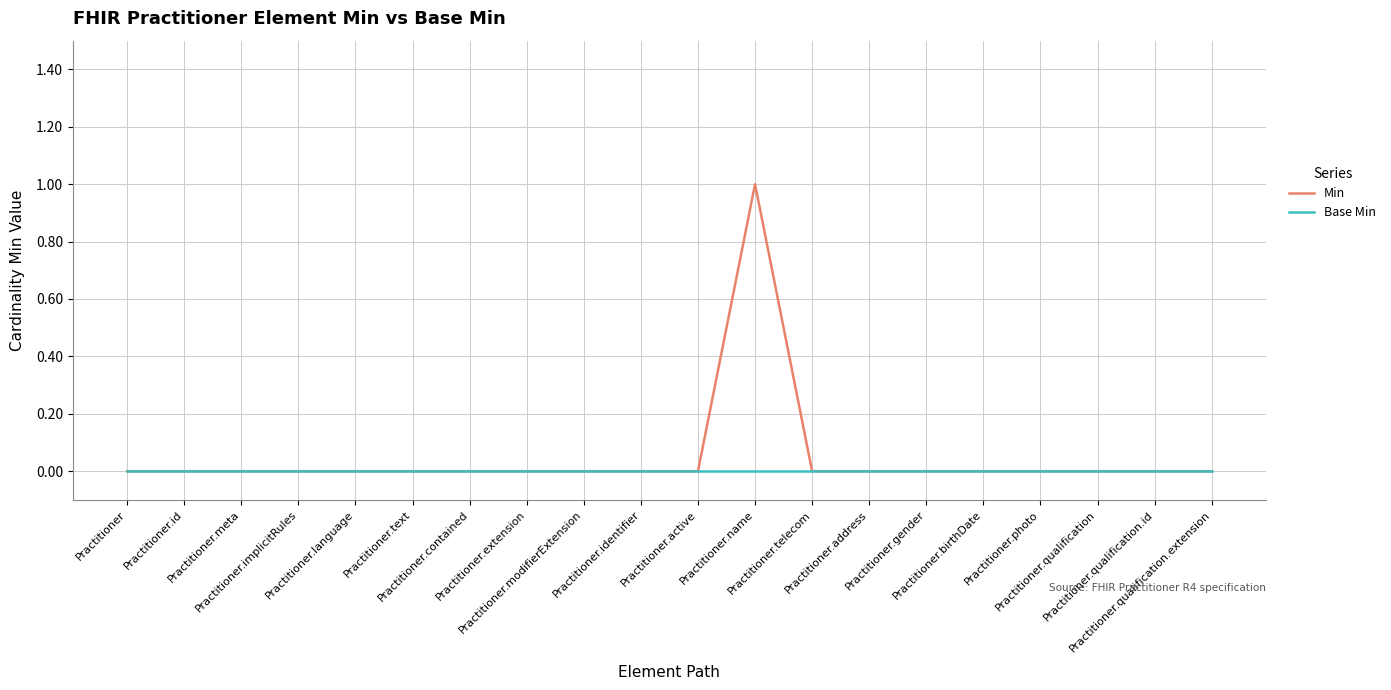

Which series has the widest spread of values?

Min